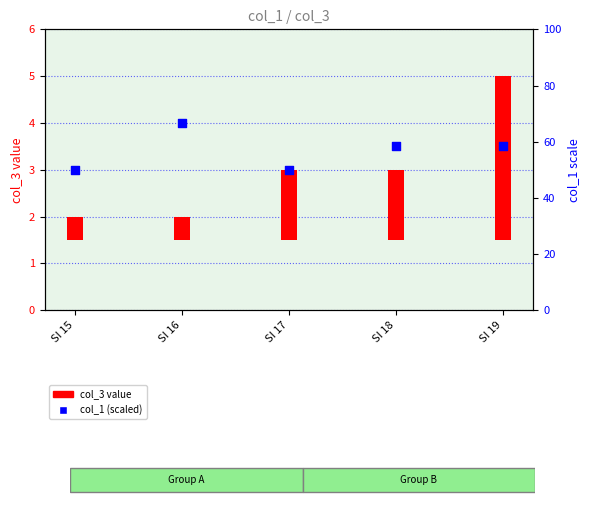

What is the ratio of the value at SI 15 to the value at SI 19?

0.9